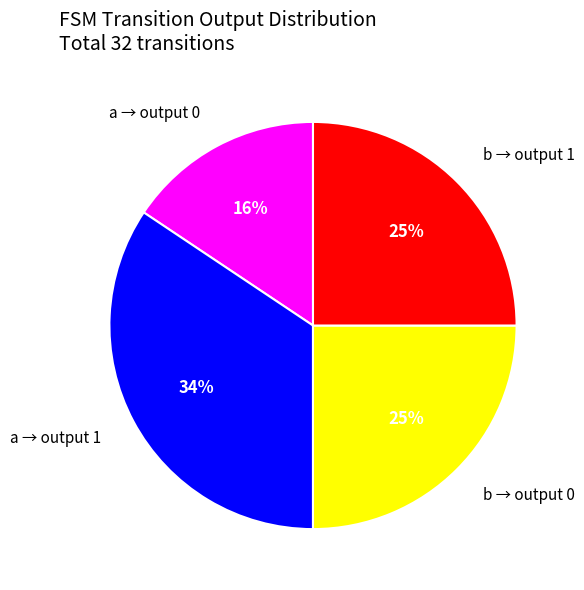

To the nearest percent, what is the average slice percentage?

25%